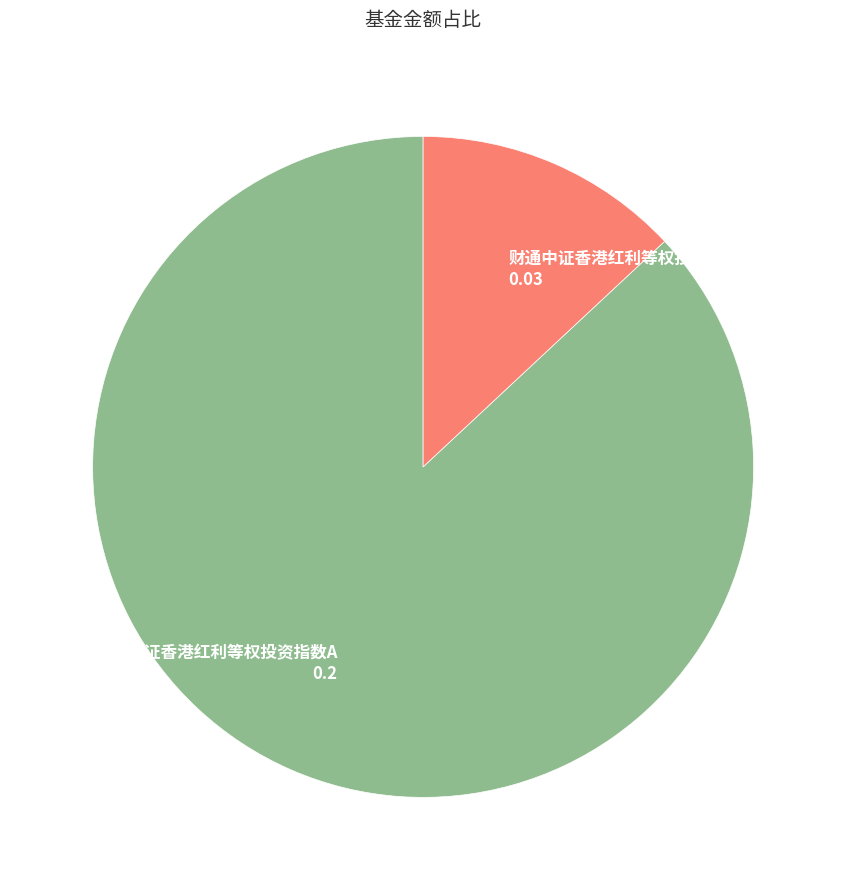

Does any single category account for the majority?

Yes